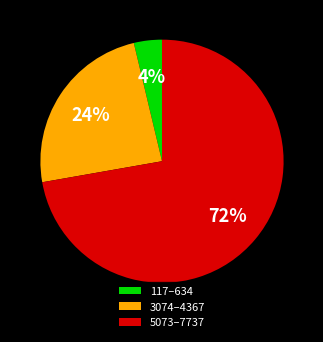

Which has a higher value, 5073–7737 or 3074–4367?

5073–7737